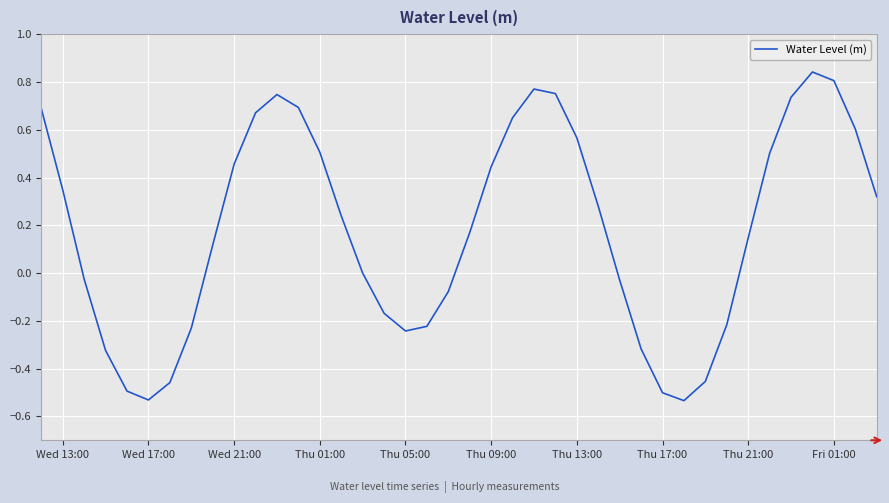

What is the difference between the maximum and minimum values?

1.4